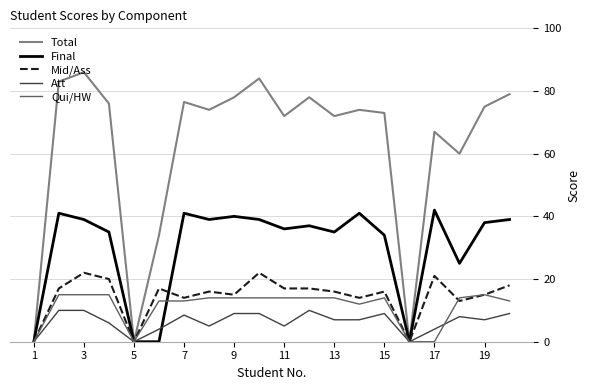

What is the maximum value shown in the chart?

86.0